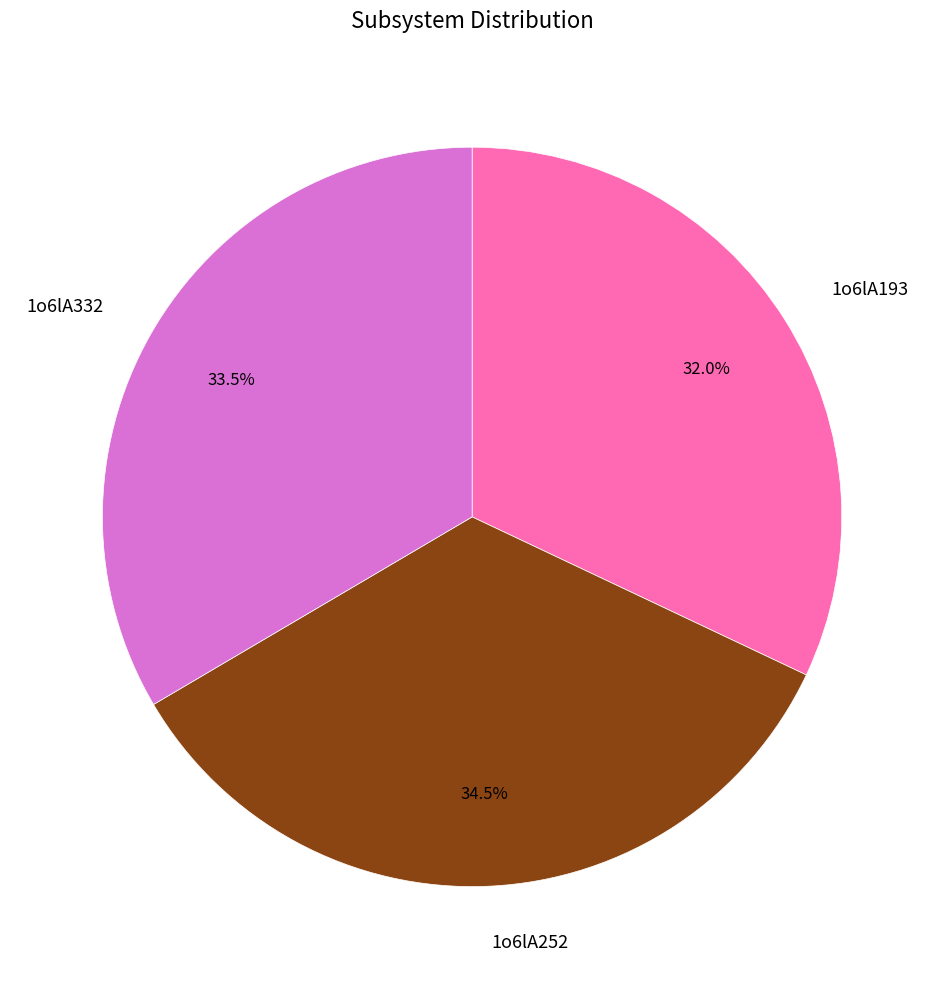

How many segments does this pie chart have?

3